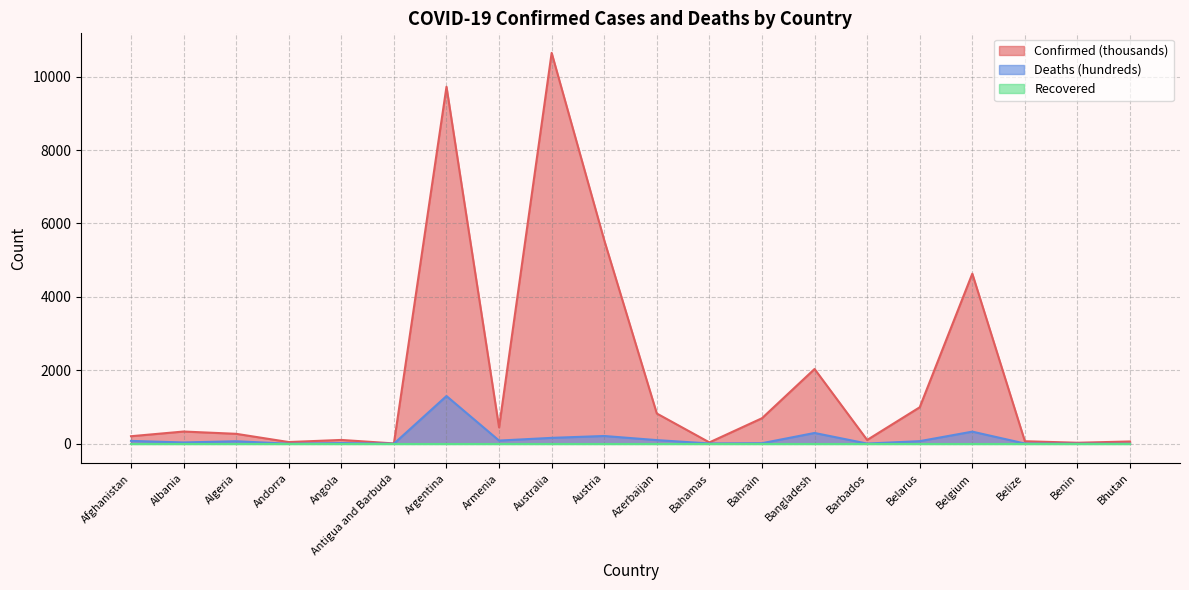

Between Belgium and Belarus, which is larger?

Belgium